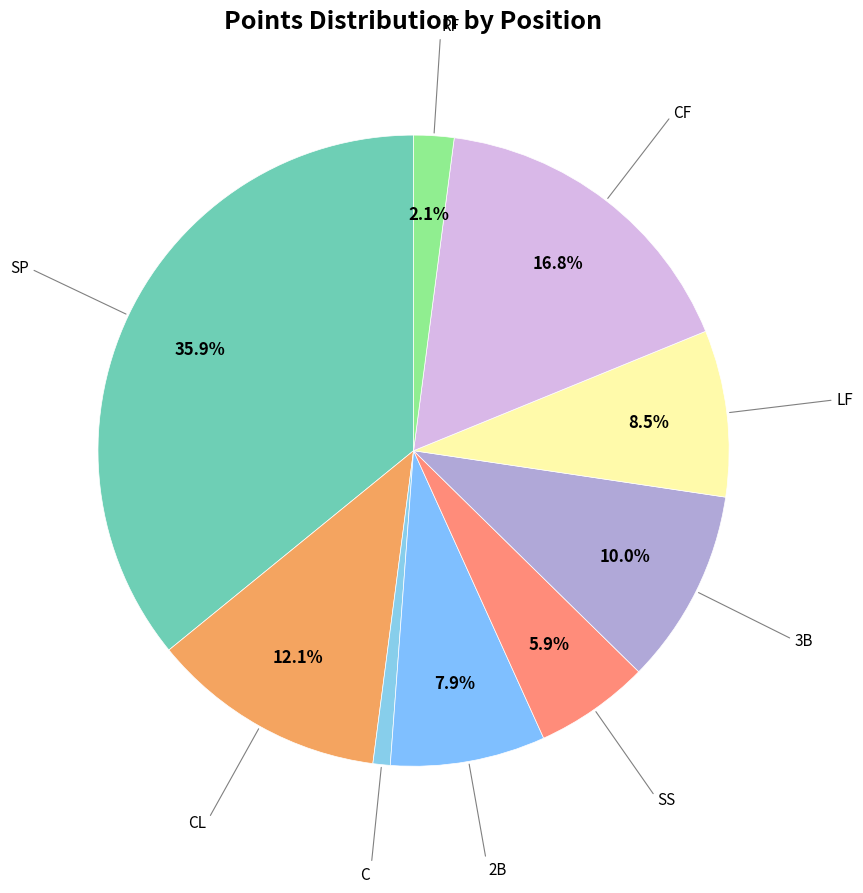

The CL slice represents 22% of the pie. True or false?

False